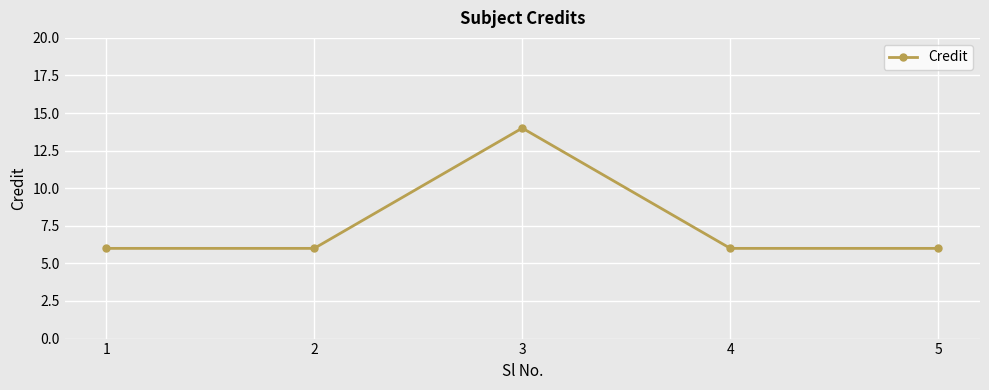

What is the value of the 4th point from the left?

6